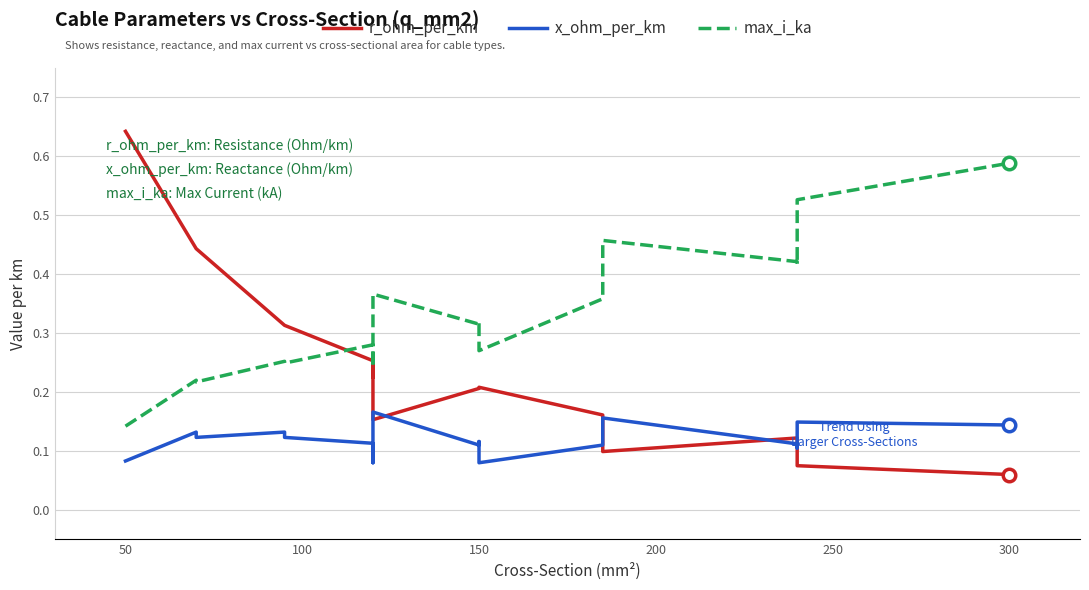

How many lines are shown in the chart?

3